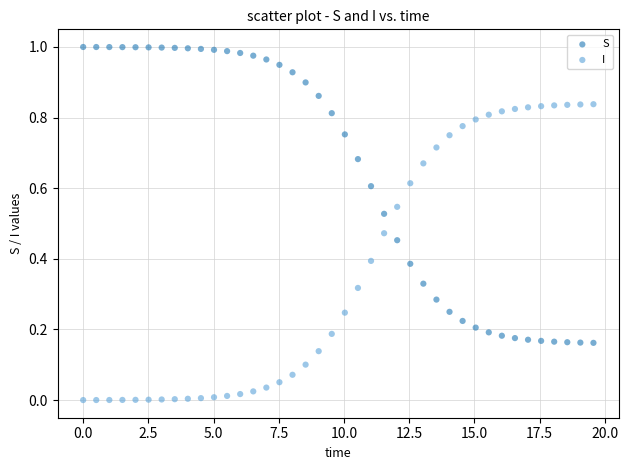

Which series reaches the minimum Y coordinate?

I